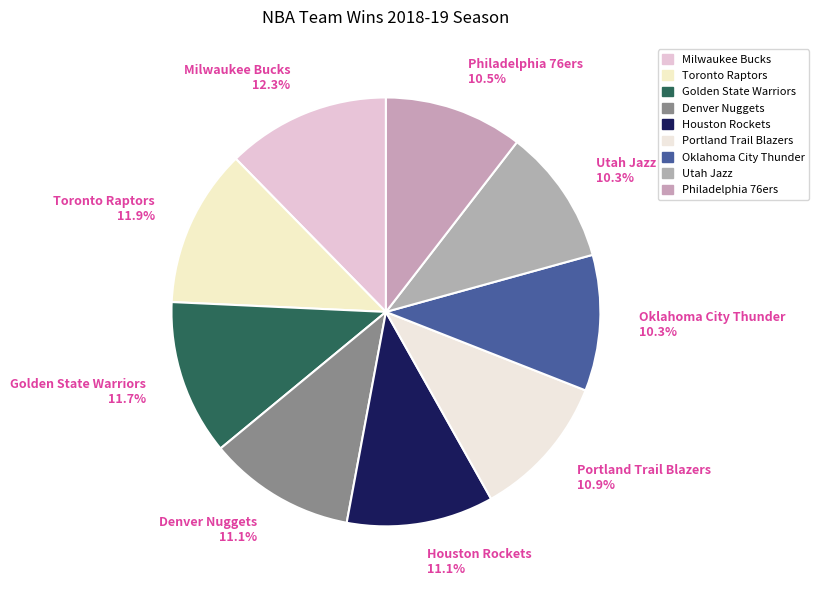

How many slices are in this pie chart?

9